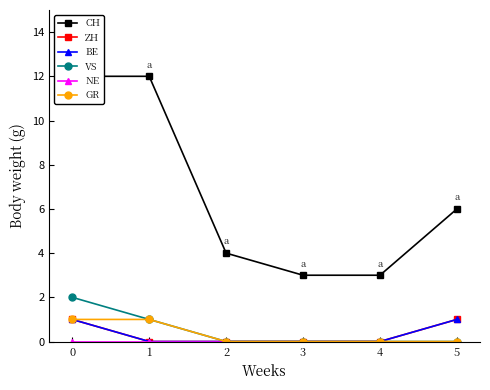

Which series has the widest spread of values?

CH